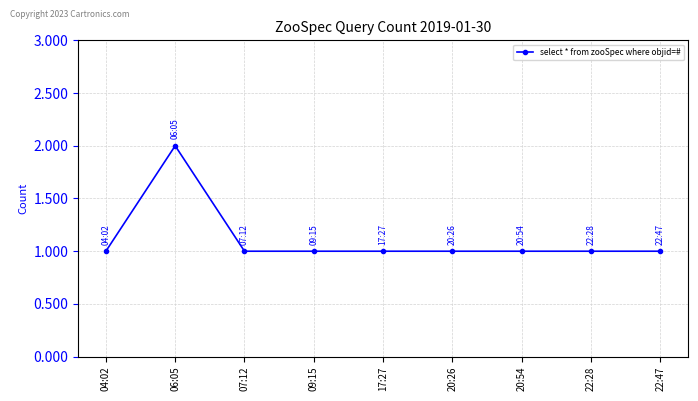

Reading left to right, list all the values displayed in this chart.

04:02=1	06:05=2	07:12=1	09:15=1	17:27=1	20:26=1	20:54=1	22:28=1	22:47=1